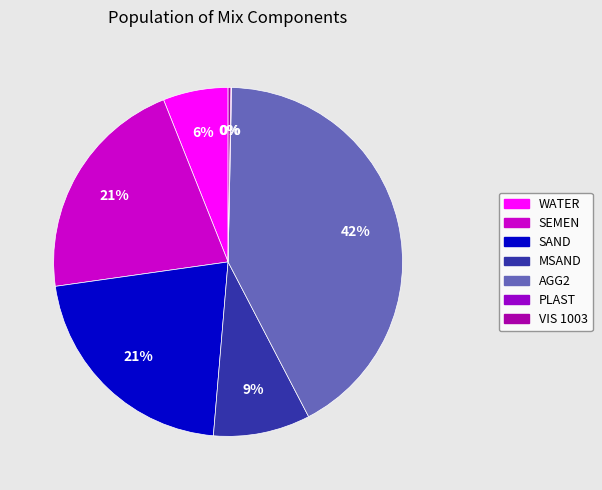

Count the number of slices in the pie.

7